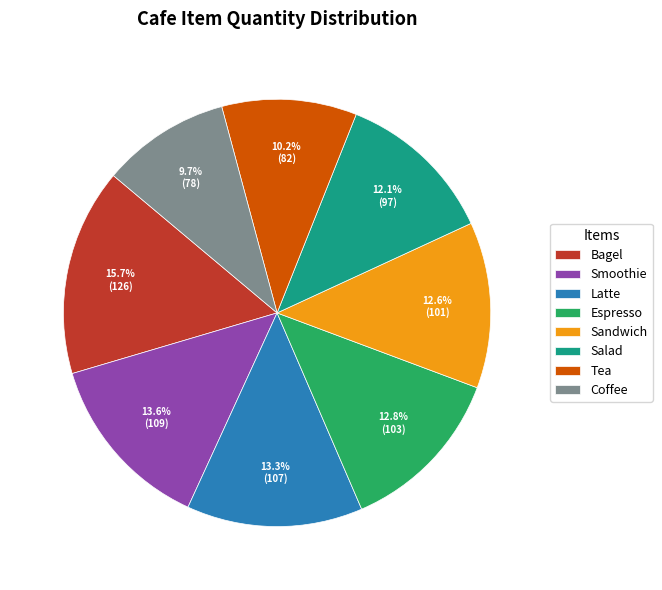

Which has a higher value, Coffee or Smoothie?

Smoothie